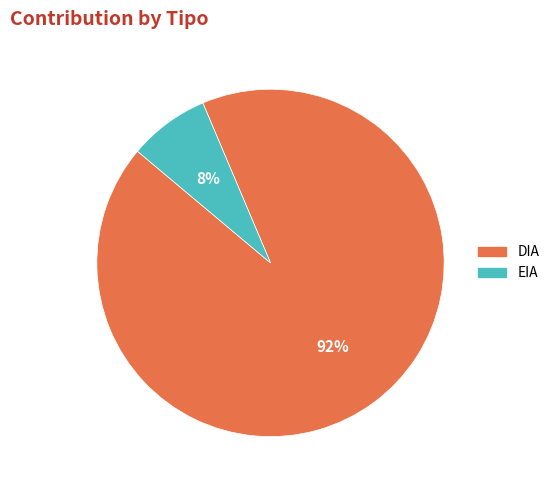

Rank the categories by value from lowest to highest.

EIA, DIA